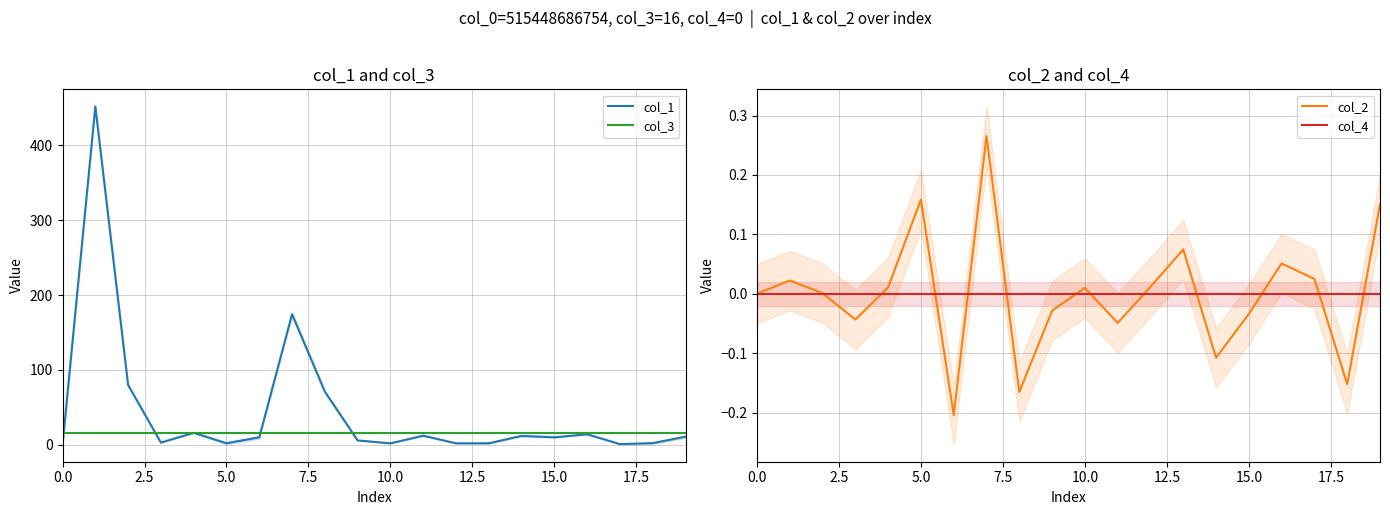

True or false: col_4 has more than 0 interior local peaks.

False